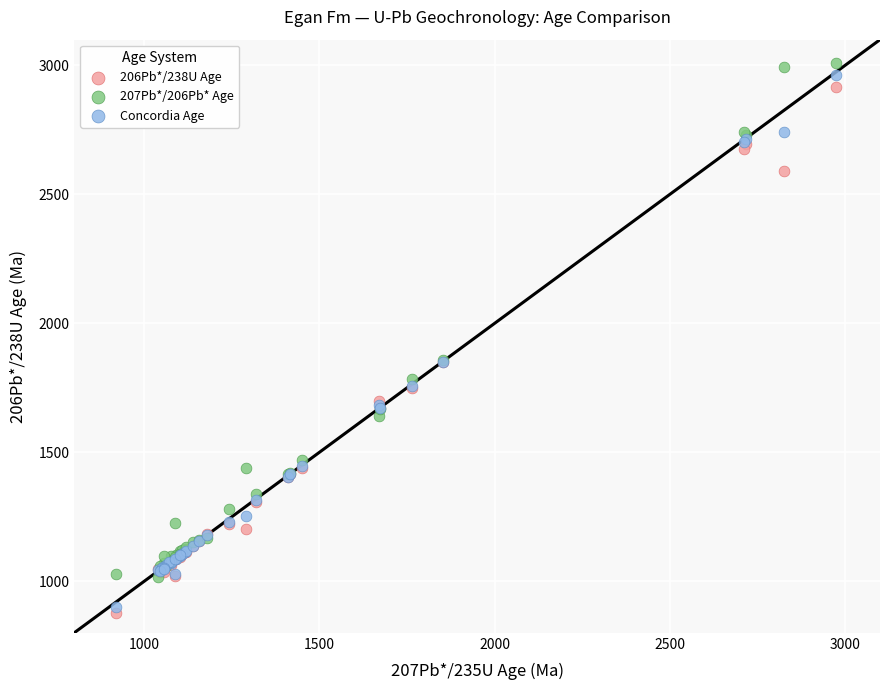

Which series contains the highest Y value?

207Pb*/206Pb* Age